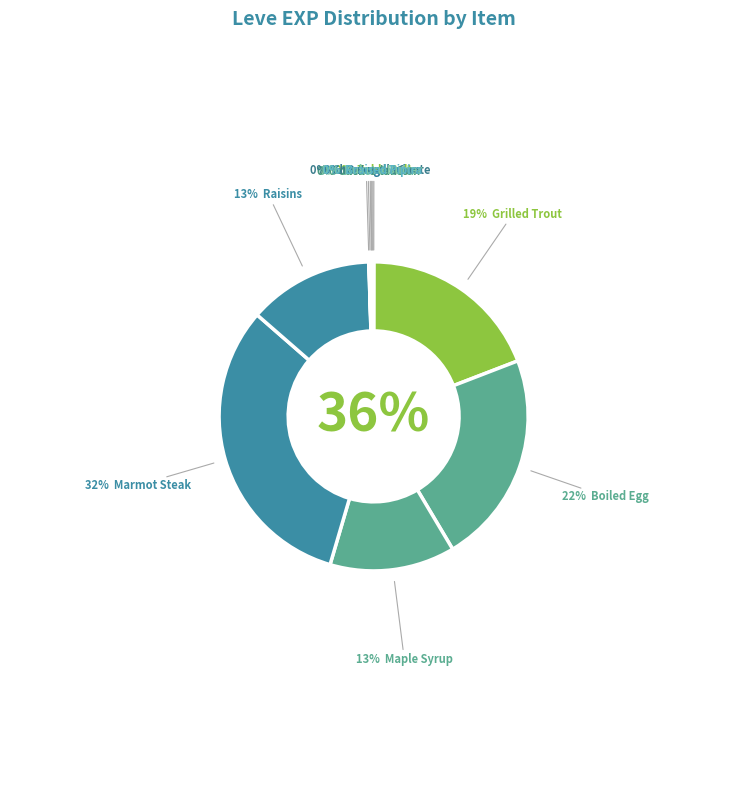

Which category has the smallest portion of the pie?

Table Salt